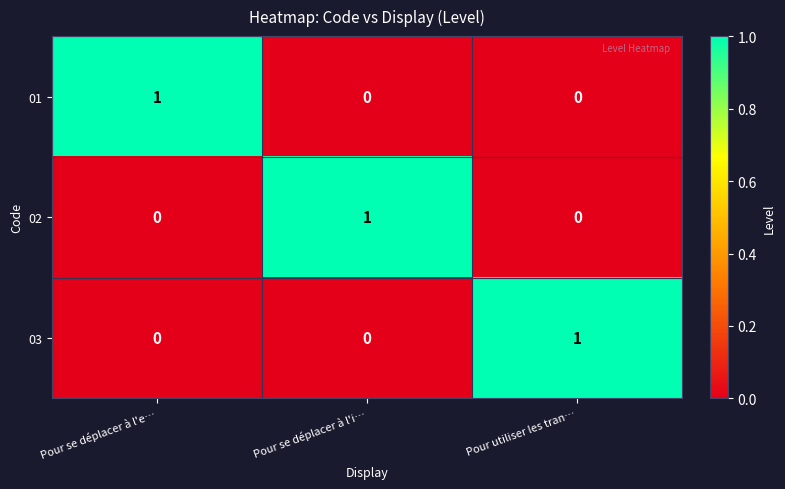

Is it true that 03 equals 0 at Pour se déplacer à l'e…?

True